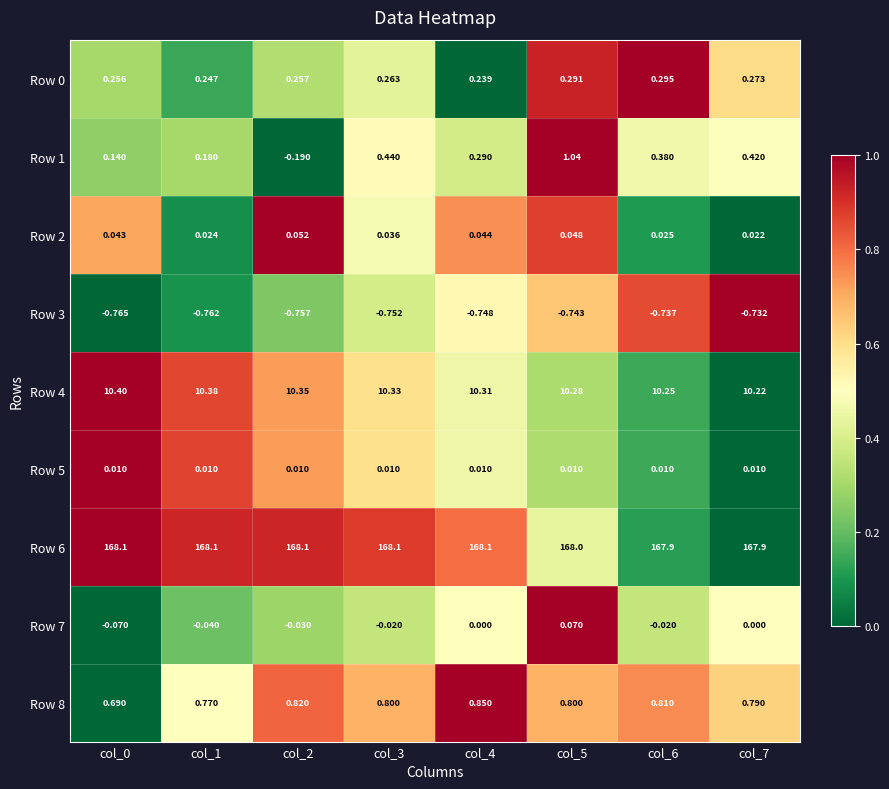

Is the value of Row 5 at col_3 greater than the value of Row 4 at col_3?

No